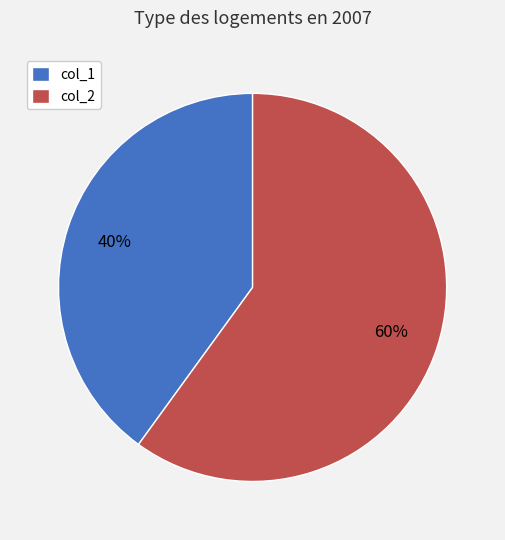

The col_1 slice represents 40% of the pie. True or false?

True